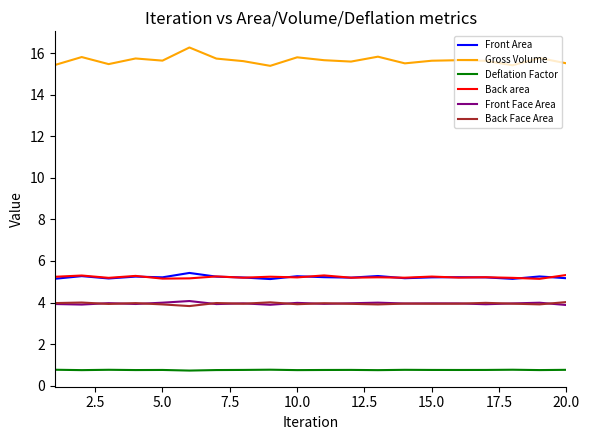

How many Deflation Factor values are between 0 and 1?

20